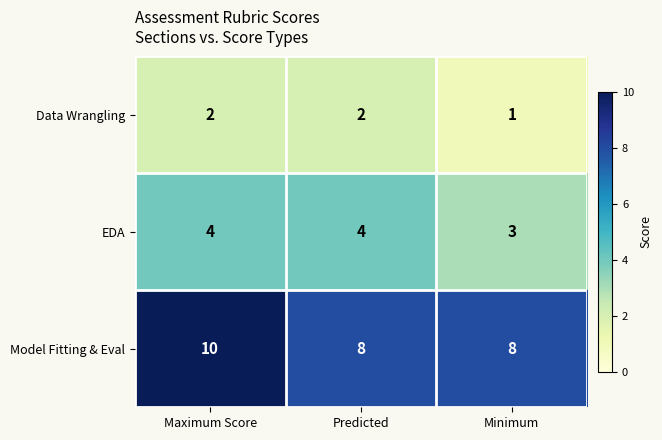

What is the sum of the EDA values at Predicted and Minimum?

7